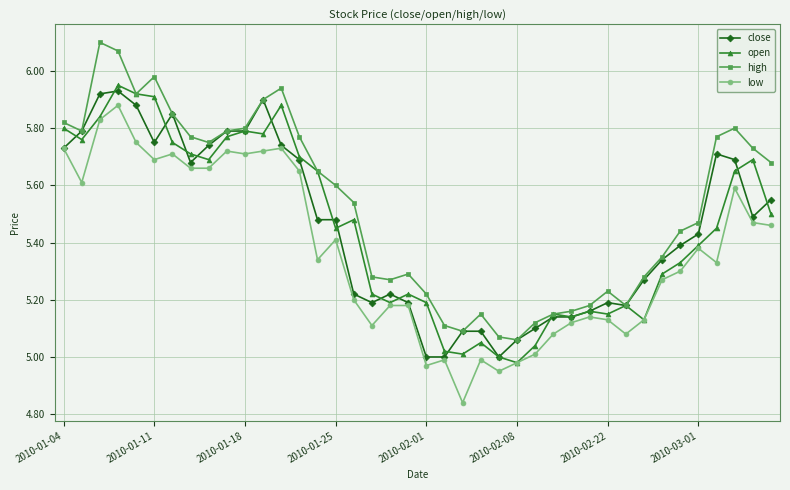

True or false: low and high intersect in this chart.

False